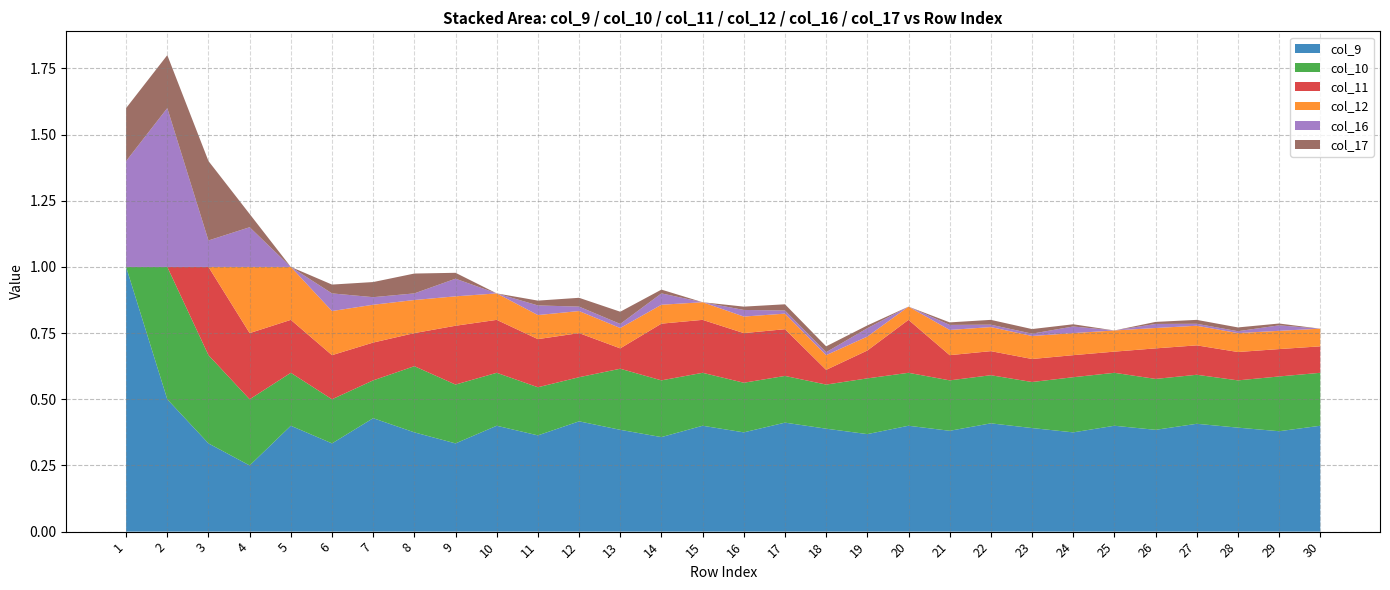

Reading left to right, extract all data points from this chart.

col_9: 1.0	0.5	0.3	0.2	0.4	0.3	0.4	0.4	0.3	0.4	0.4	0.4	0.4	0.4	0.4	0.4	0.4	0.4	0.4	0.4	0.4	0.4	0.4	0.4	0.4	0.4	0.4	0.4	0.4	0.4
col_10: 0.0	0.5	0.3	0.2	0.2	0.2	0.1	0.2	0.2	0.2	0.2	0.2	0.2	0.2	0.2	0.2	0.2	0.2	0.2	0.2	0.2	0.2	0.2	0.2	0.2	0.2	0.2	0.2	0.2	0.2
col_11: 0.0	0.0	0.3	0.2	0.2	0.2	0.1	0.1	0.2	0.2	0.2	0.2	0.1	0.2	0.2	0.2	0.2	0.1	0.1	0.2	0.1	0.1	0.1	0.1	0.1	0.1	0.1	0.1	0.1	0.1
col_12: 0.0	0.0	0.0	0.2	0.2	0.2	0.1	0.1	0.1	0.1	0.1	0.1	0.1	0.1	0.1	0.1	0.1	0.1	0.1	0.1	0.1	0.1	0.1	0.1	0.1	0.1	0.1	0.1	0.1	0.1
col_16: 0.4	0.6	0.1	0.2	0.0	0.1	0.0	0.0	0.1	0.0	0.0	0.0	0.0	0.0	0.0	0.0	0.0	0.0	0.0	0.0	0.0	0.0	0.0	0.0	0.0	0.0	0.0	0.0	0.0	0.0
col_17: 0.2	0.2	0.3	0.0	0.0	0.0	0.1	0.1	0.0	0.0	0.0	0.0	0.0	0.0	0.0	0.0	0.0	0.0	0.0	0.0	0.0	0.0	0.0	0.0	0.0	0.0	0.0	0.0	0.0	0.0